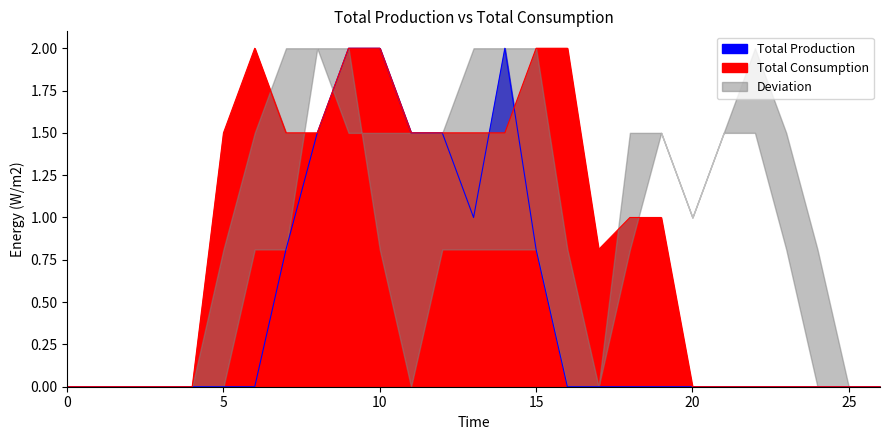

How many data points does each series have?

27